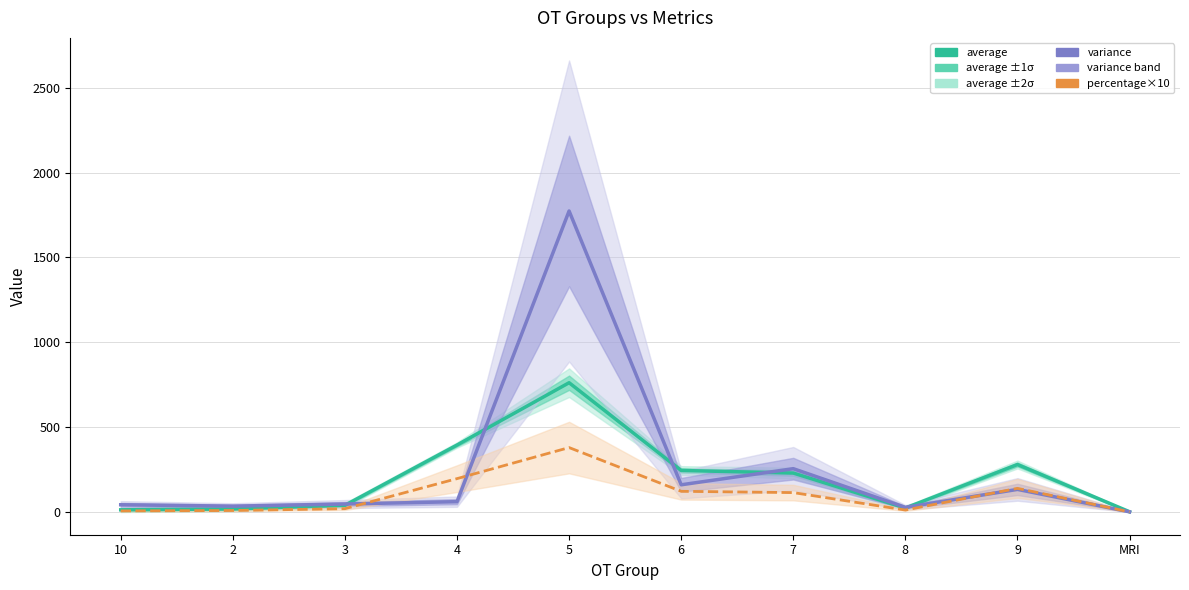

Is it true that average equals 2.4 at MRI?

False